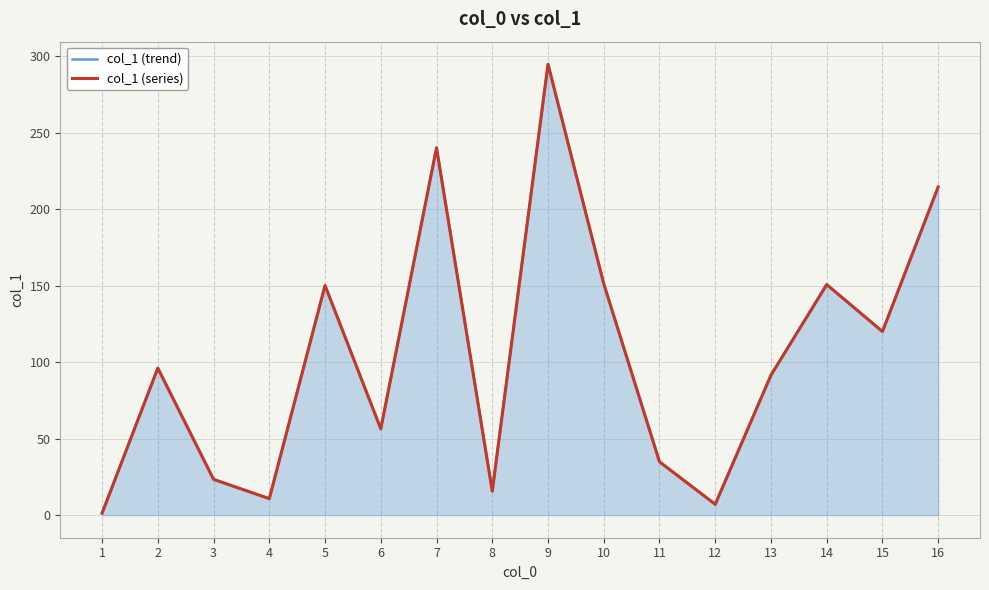

At which label does col_1 (series) first exceed 96?

2